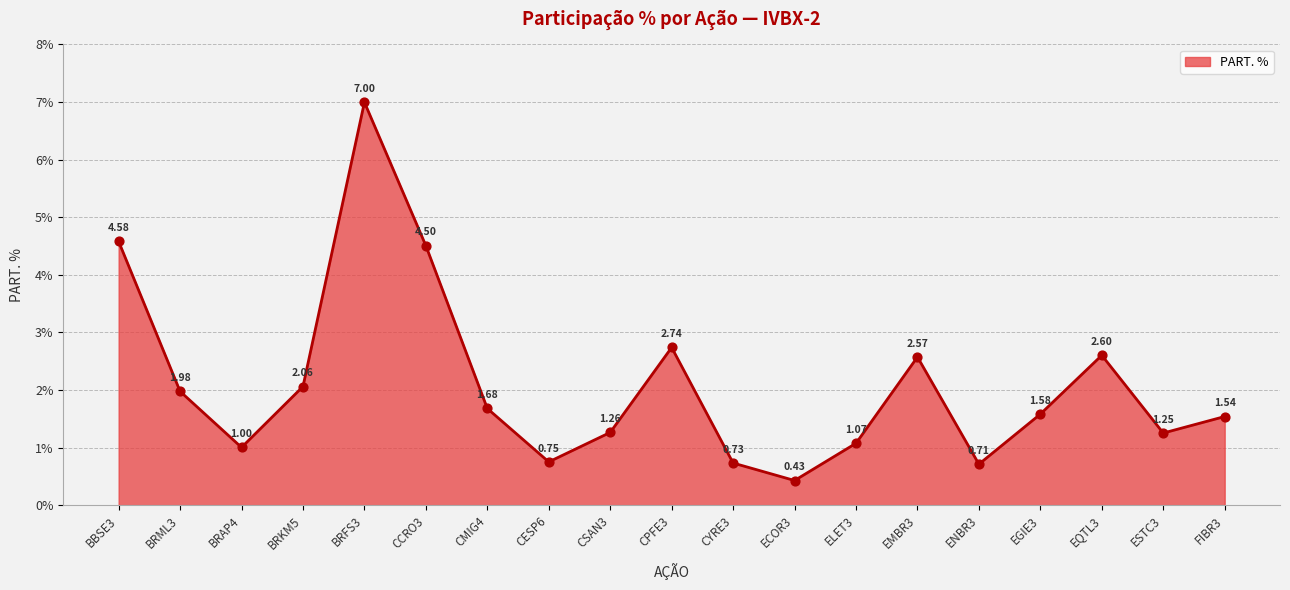

What is the change in value from CCRO3 to CESP6?

-3.8